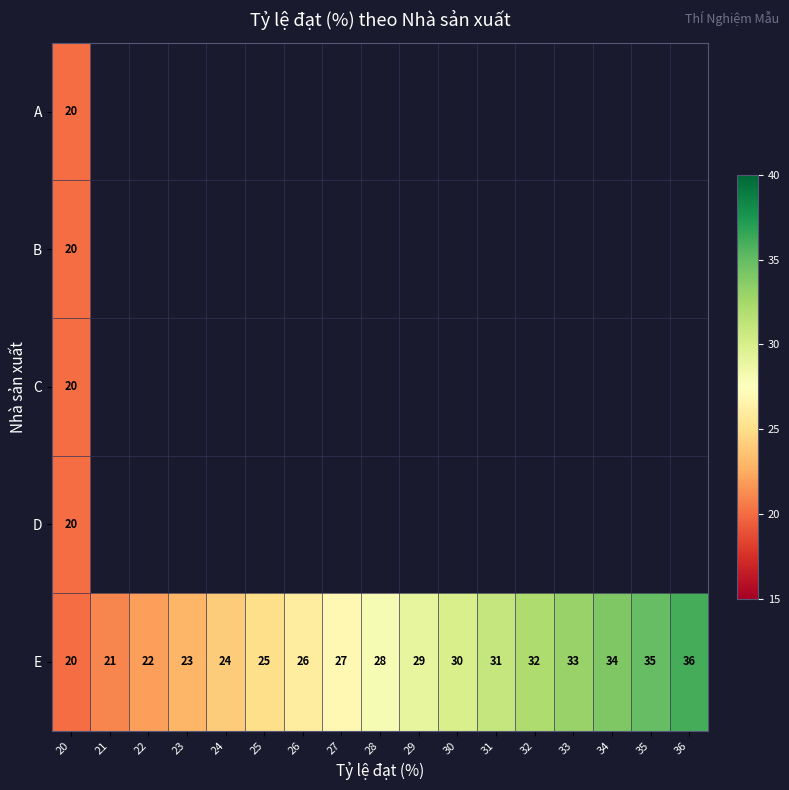

What is the difference between the highest and lowest values at 22?

22